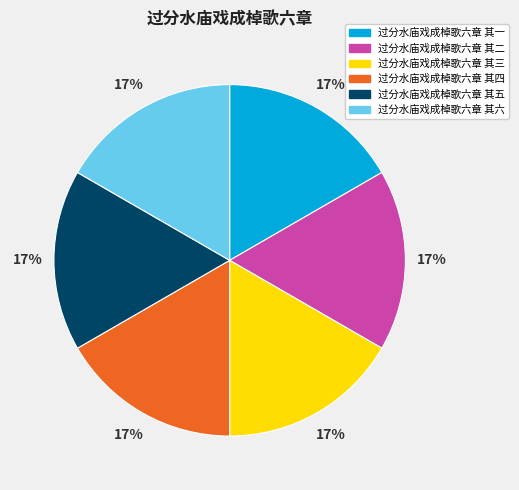

Count the number of slices in the pie.

6